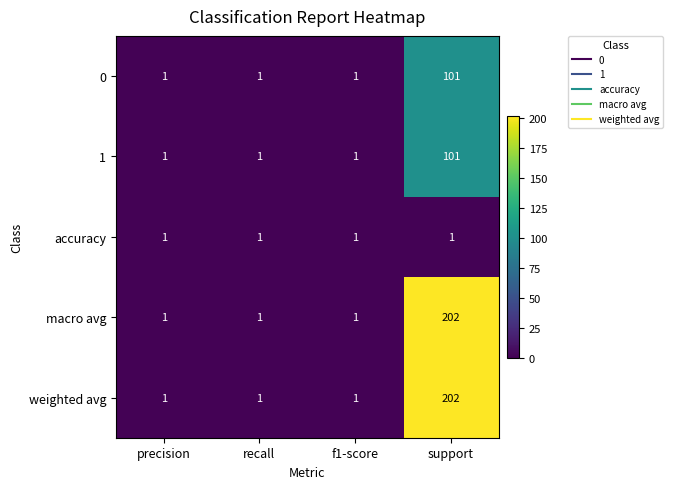

What is the total value across all series at recall?

5